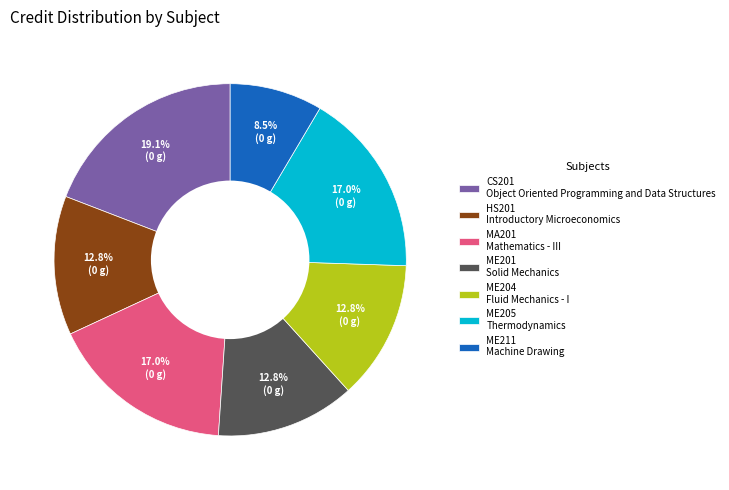

Does any single category account for the majority?

No